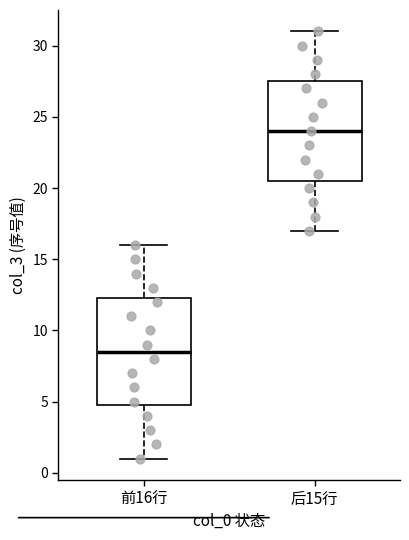

Reading left to right, read every box against the y-axis: the position of its median line, the range the box covers, and the ends of its whiskers. The values are not printed on the chart, so give them approximately, as read against the axis.

前16行: median 8.5, box 5.0 to 12.5, whiskers 1.0 to 16.0
后15行: median 24.0, box 20.5 to 27.5, whiskers 17.0 to 31.0